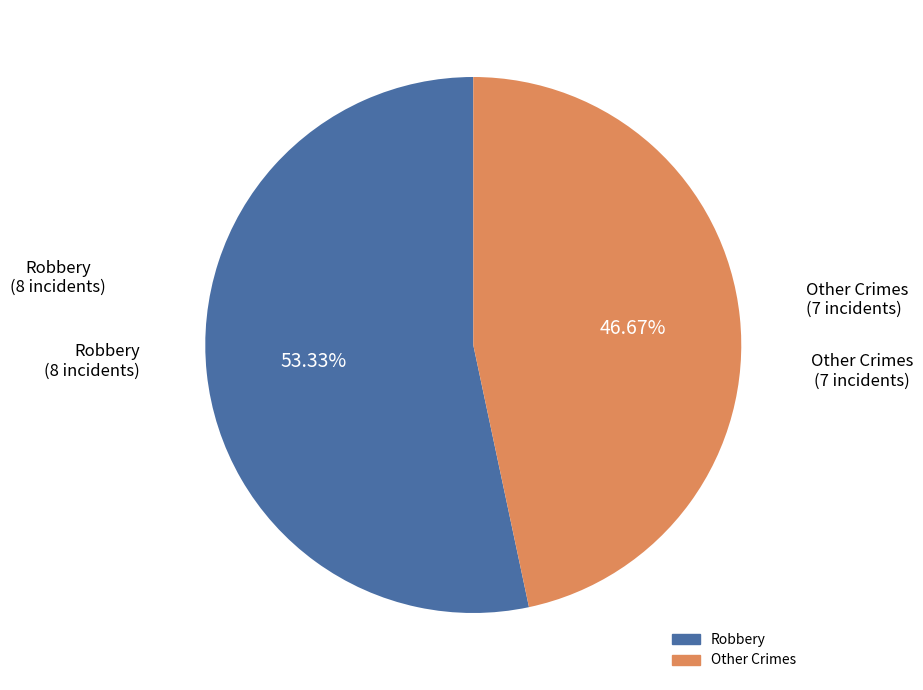

Does any single category account for the majority?

Yes